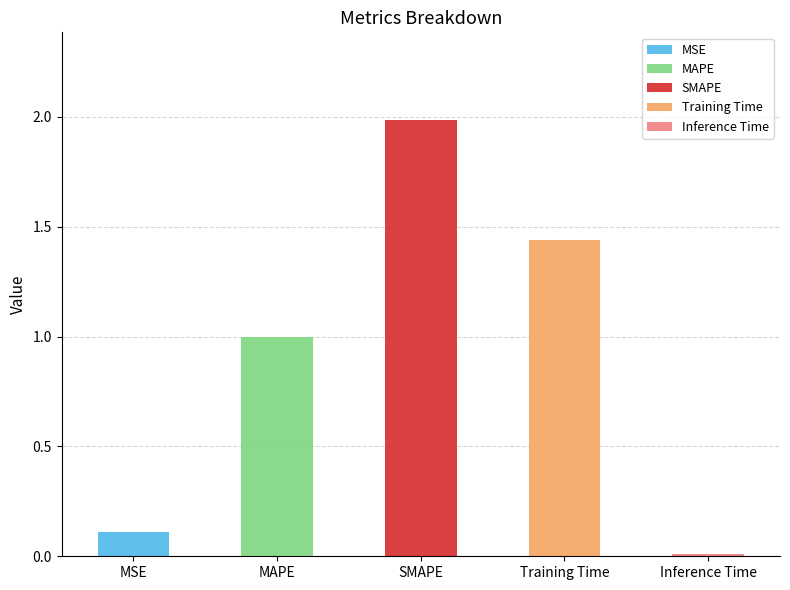

List the labels in order of value, smallest first.

Inference Time, MSE, MAPE, Training Time, SMAPE